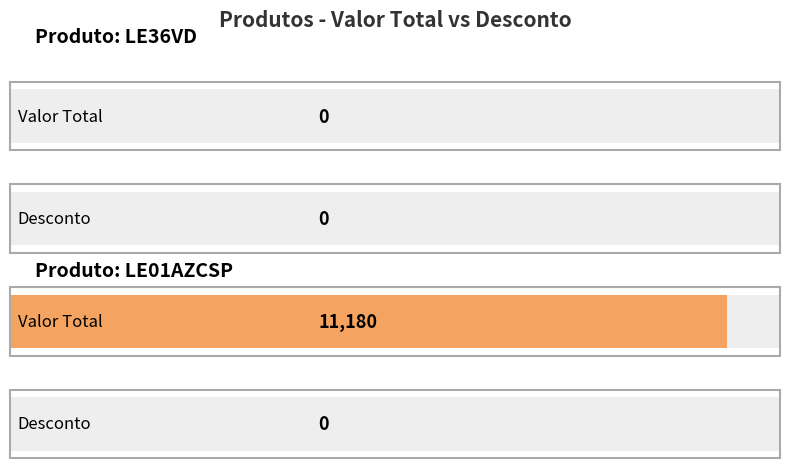

How many values in Valor Total are above zero?

1